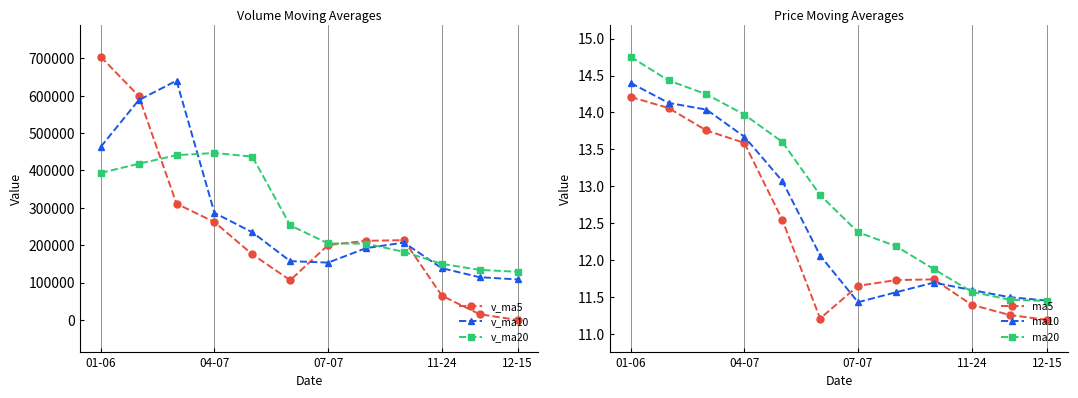

Where does the v_ma10 series first go above 207066?

01-06